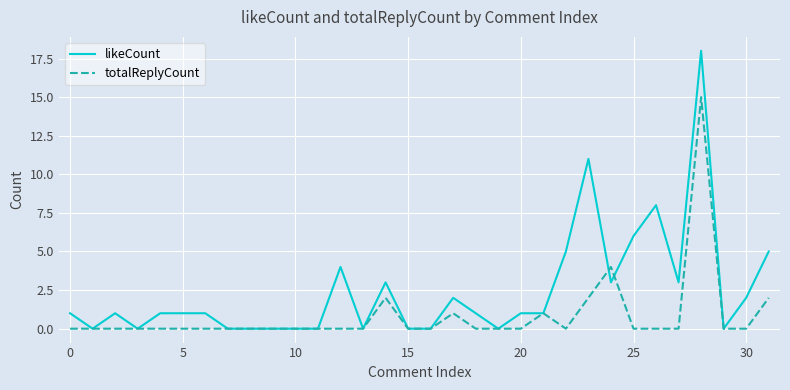

How many distinct data groups are displayed?

2